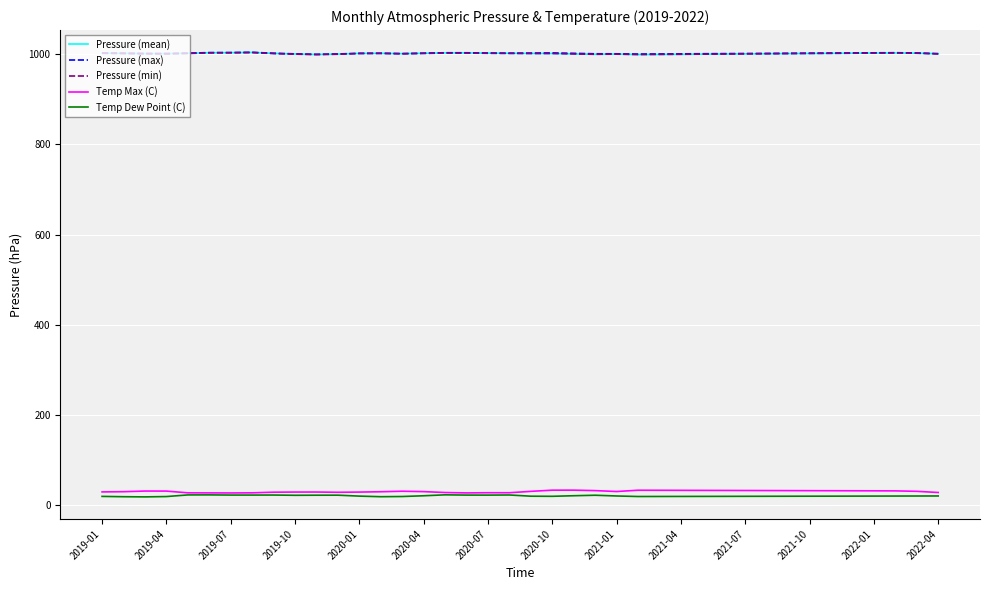

In Pressure (mean), how many points are lower than both neighbors (excluding endpoints)?

5